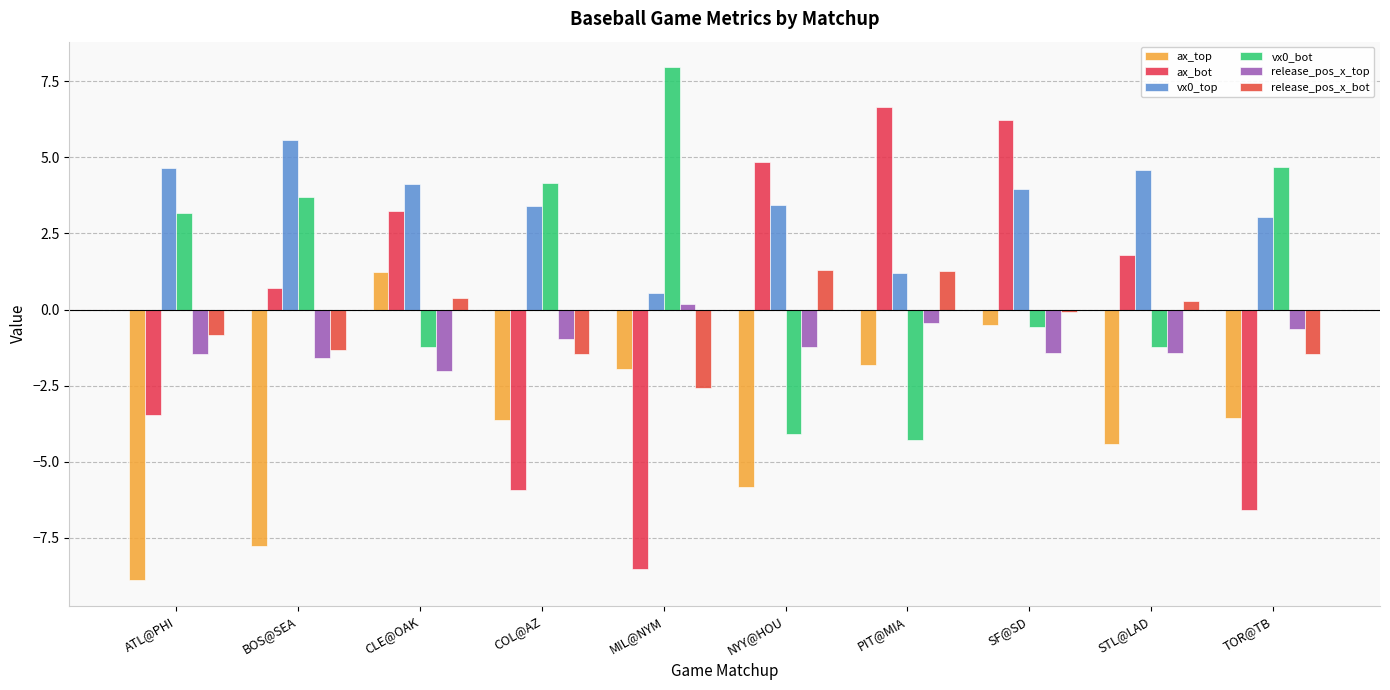

Reading left to right, what are all the values shown in this chart?

ax_top: -8.9	-7.8	1.2	-3.6	-1.9	-5.8	-1.8	-0.5	-4.4	-3.6
ax_bot: -3.5	0.7	3.2	-5.9	-8.5	4.8	6.6	6.2	1.8	-6.6
vx0_top: 4.7	5.6	4.1	3.4	0.6	3.4	1.2	4.0	4.6	3.0
vx0_bot: 3.2	3.7	-1.2	4.1	8.0	-4.1	-4.3	-0.6	-1.2	4.7
release_pos_x_top: -1.5	-1.6	-2.0	-1.0	0.2	-1.2	-0.4	-1.4	-1.4	-0.7
release_pos_x_bot: -0.8	-1.3	0.4	-1.5	-2.6	1.3	1.3	-0.1	0.3	-1.5